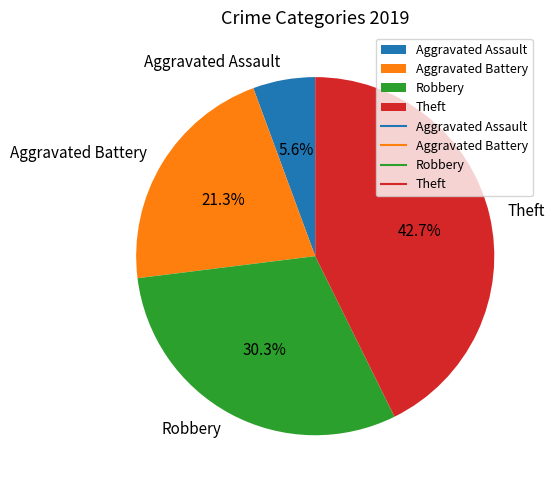

How many segments does this pie chart have?

4